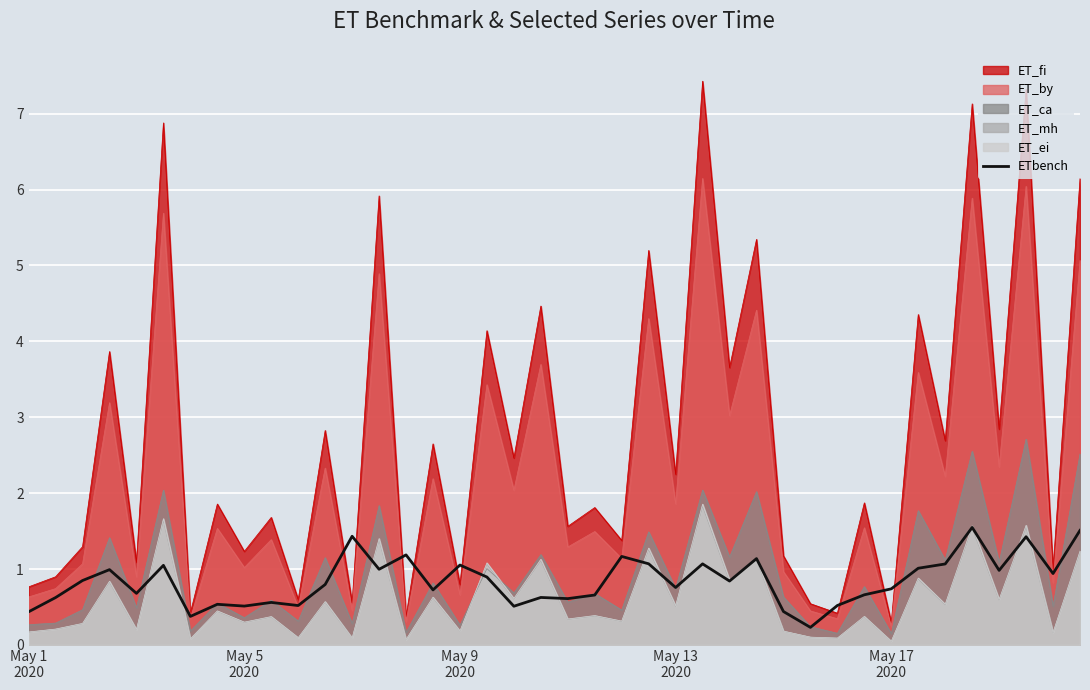

True or false: ET_mh and ET_fi cross at least once.

False